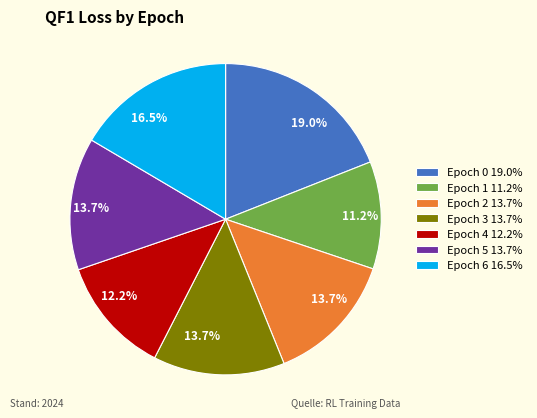

Combined, do Epoch 4 and Epoch 0 account for over 50%?

No